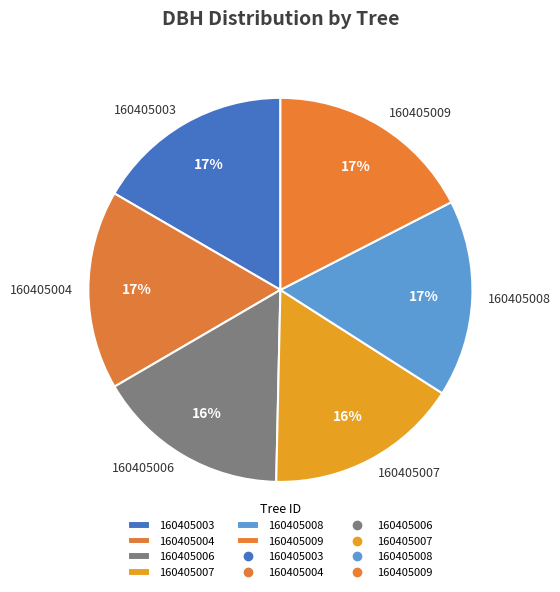

Does 160405007 represent more than half of the total?

No